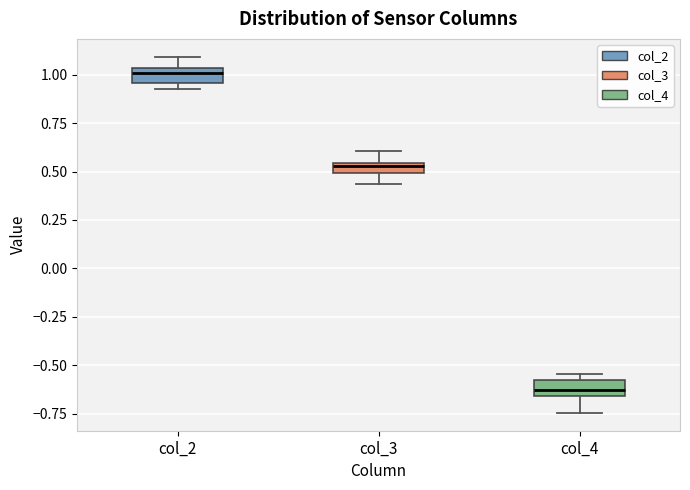

Where is the lower edge of the box for col_2 on the y-axis? The values are not printed on the chart, so give them approximately, as read against the axis.

0.95